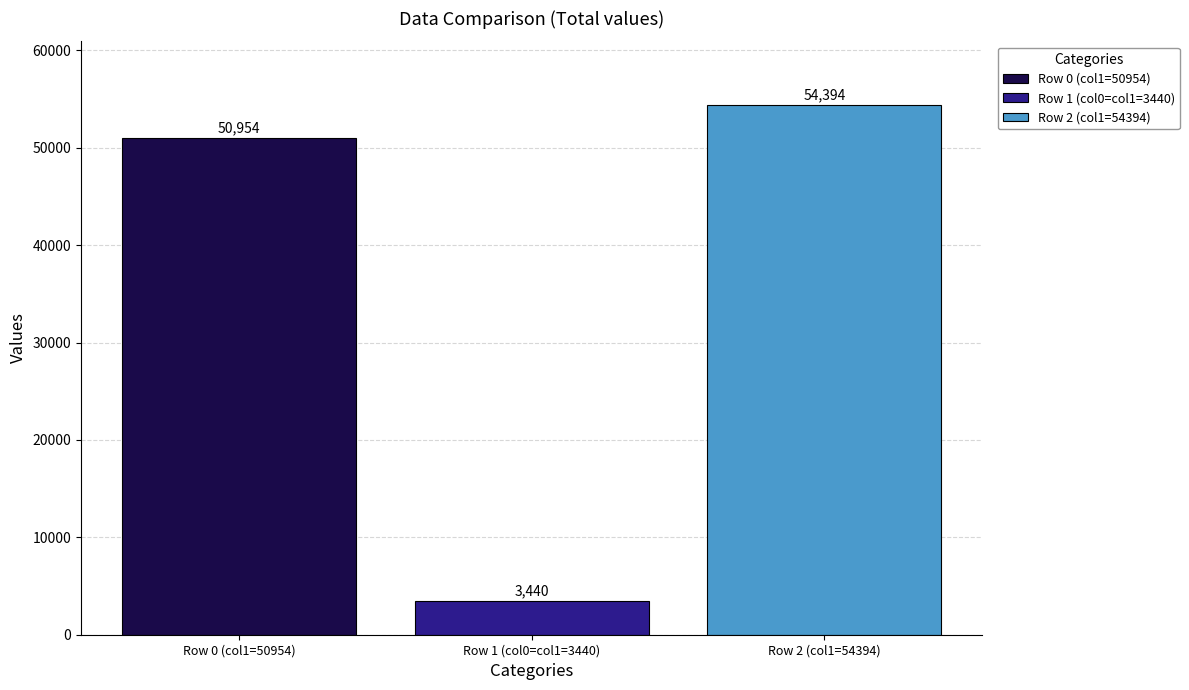

Which series has the widest spread of values?

Row 0 (col1=50954)